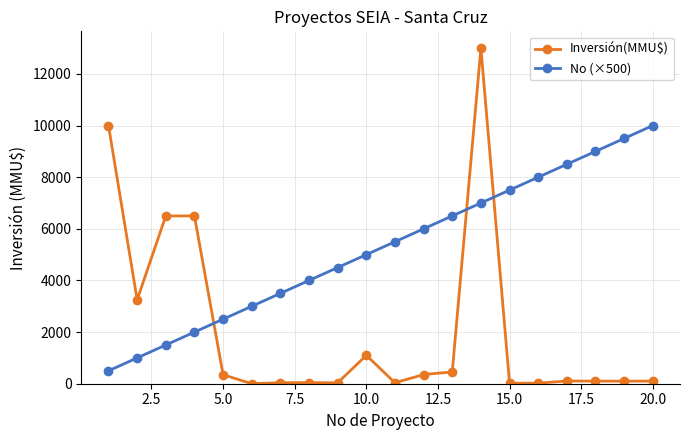

What is the difference between the maximum and minimum values in the No (×500) series?

9500